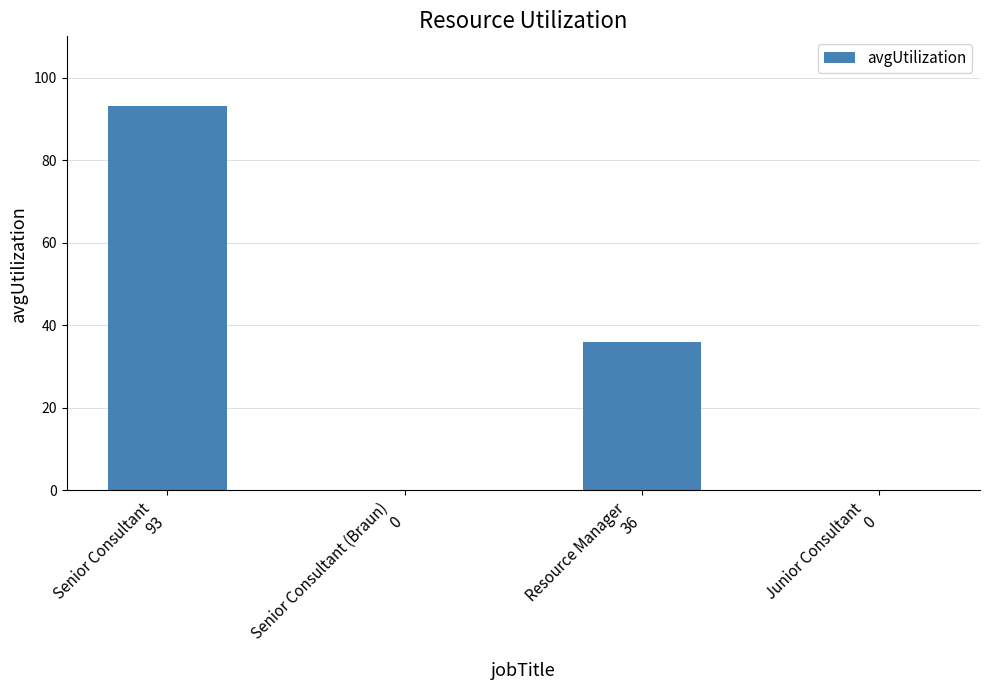

What is the greatest value displayed?

93